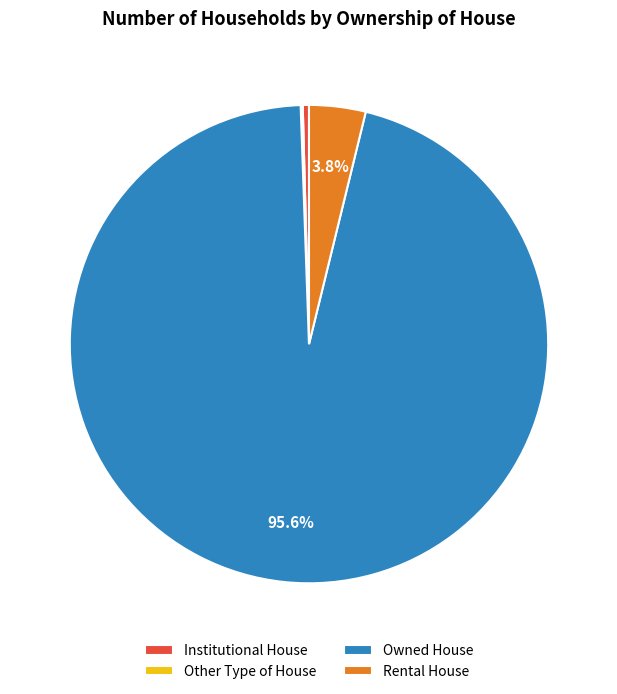

What percentage is NOT represented by Rental House?

96.2%